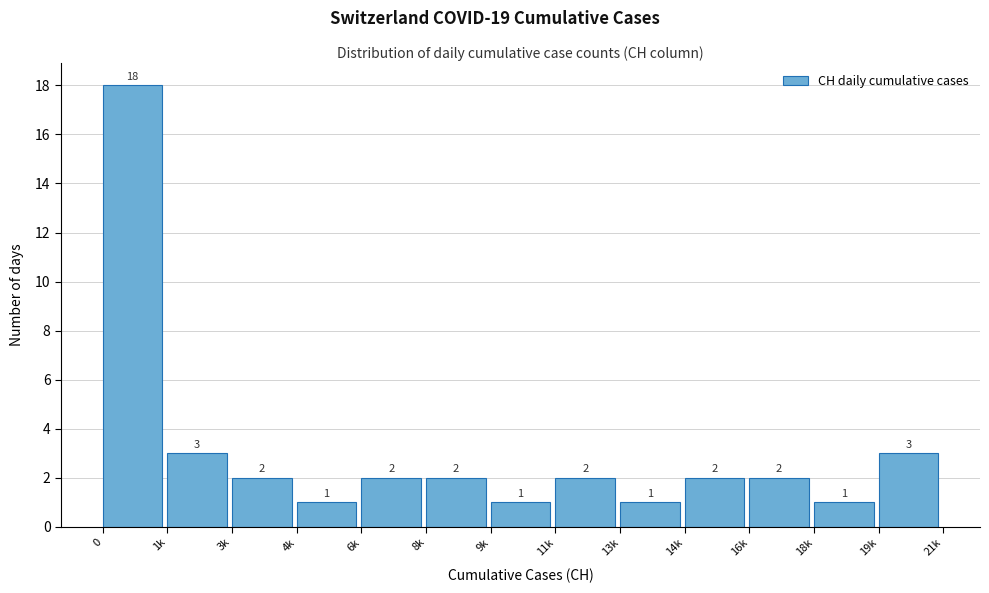

Reading left to right, extract all data points from this chart.

18	3	2	1	2	2	1	2	1	2	2	1	3